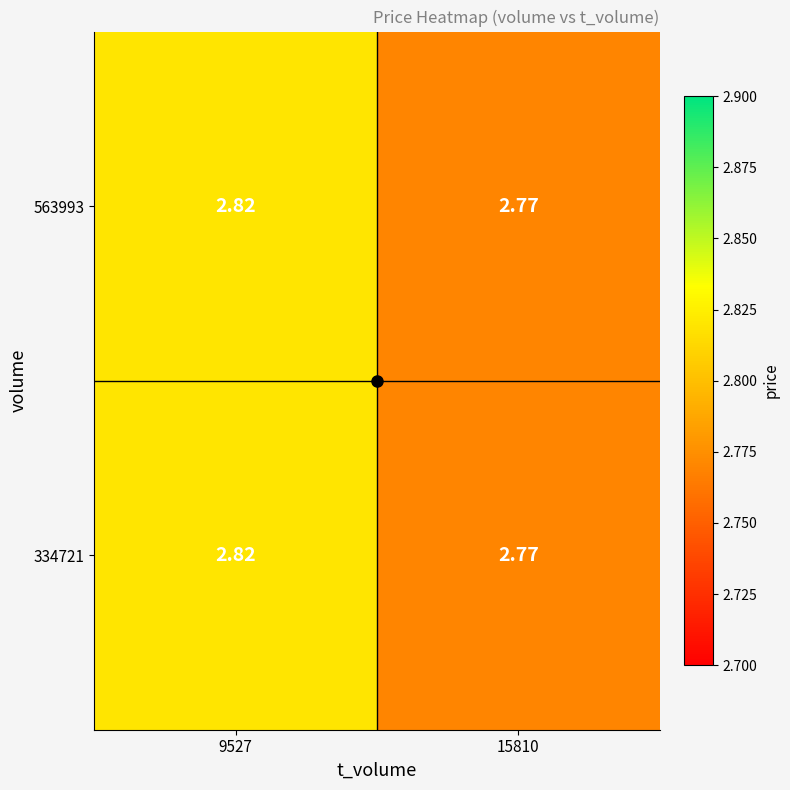

How many distinct data groups are displayed?

2